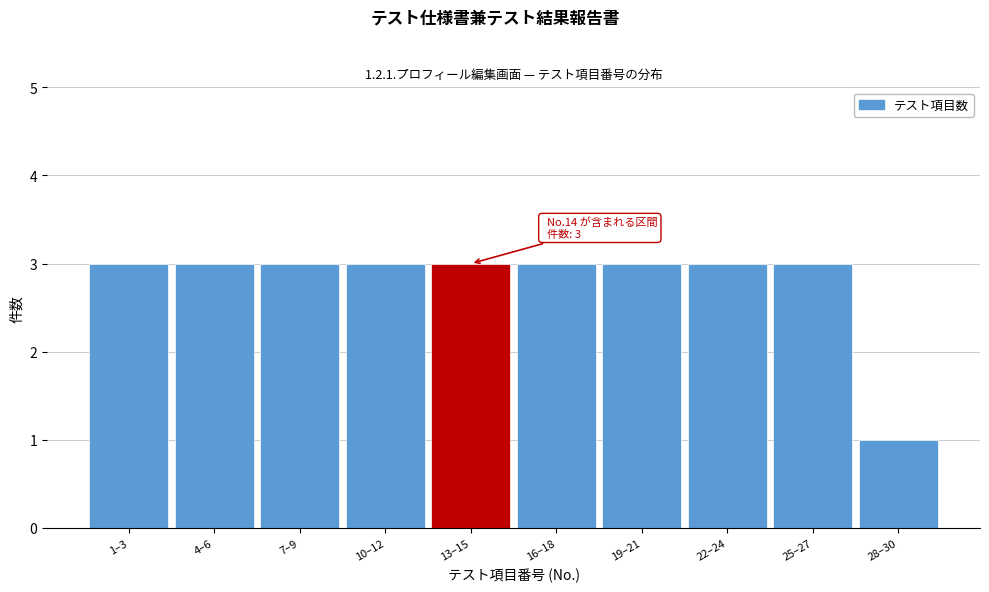

Reading right to left, list all the values displayed in this chart.

1	3	3	3	3	3	3	3	3	3